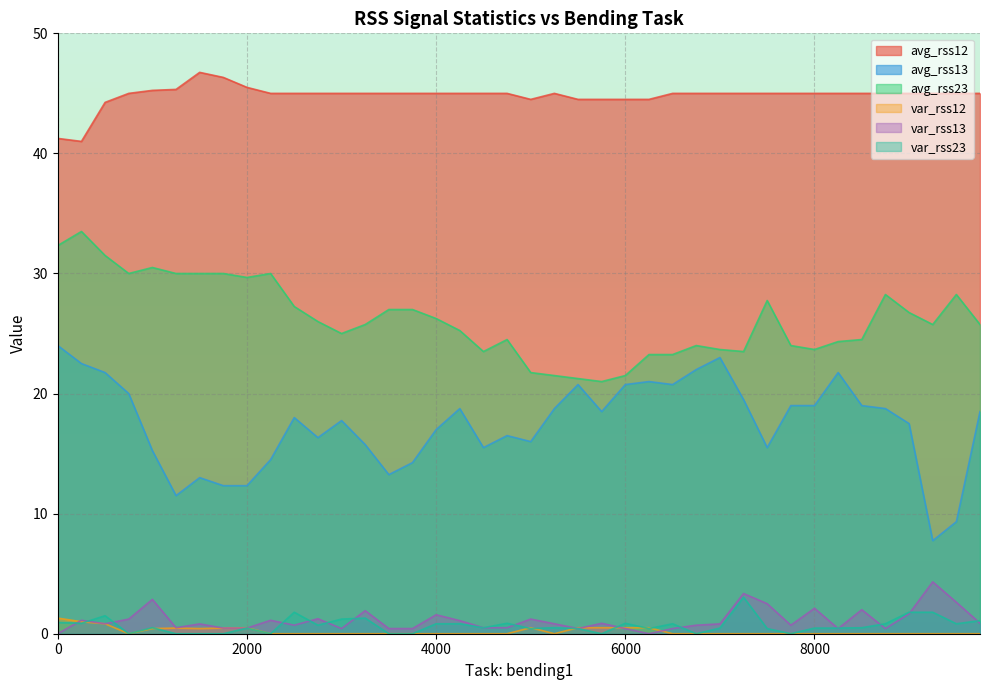

Read the var_rss13 value at 2500.

0.7